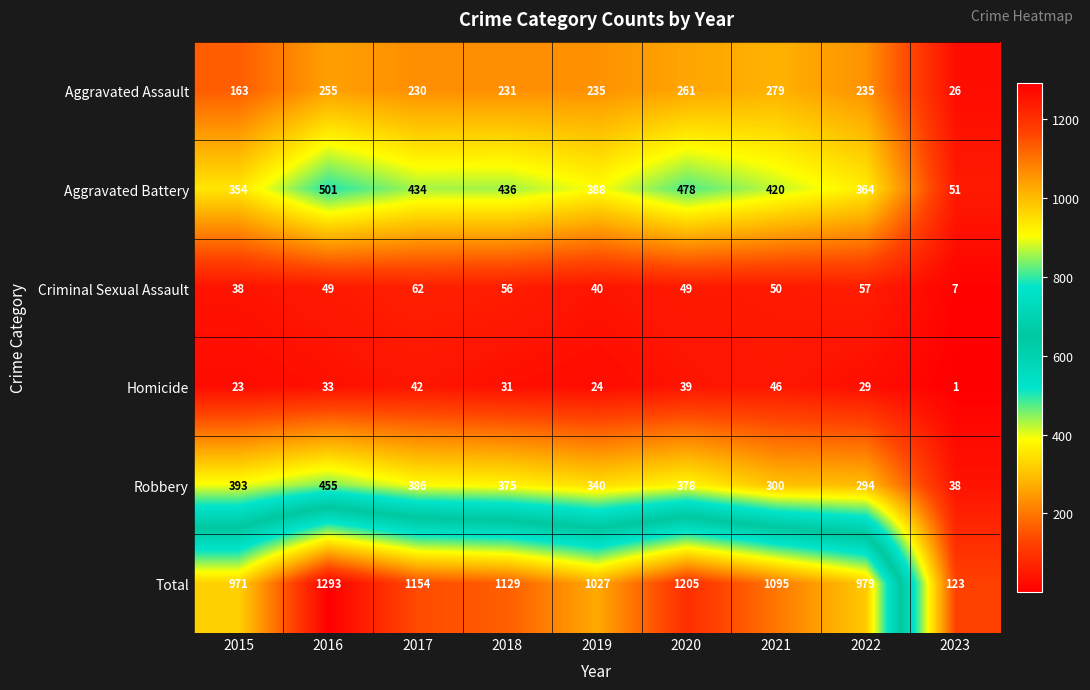

At which category is the sum across all series the highest?

2016